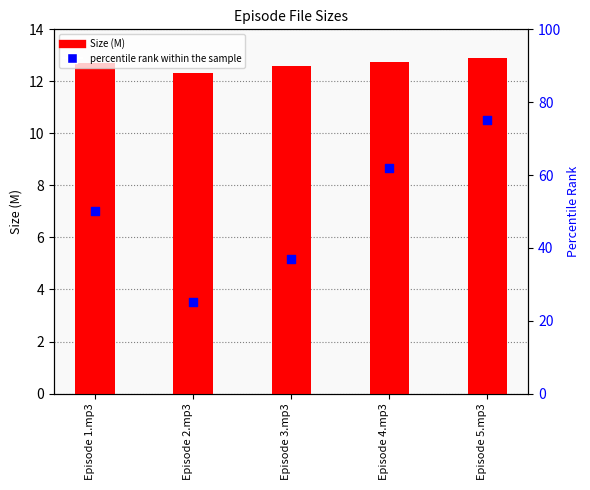

Is the value of percentile rank within the sample at Episode 5.mp3 greater than the value of Size (M) at Episode 5.mp3?

Yes